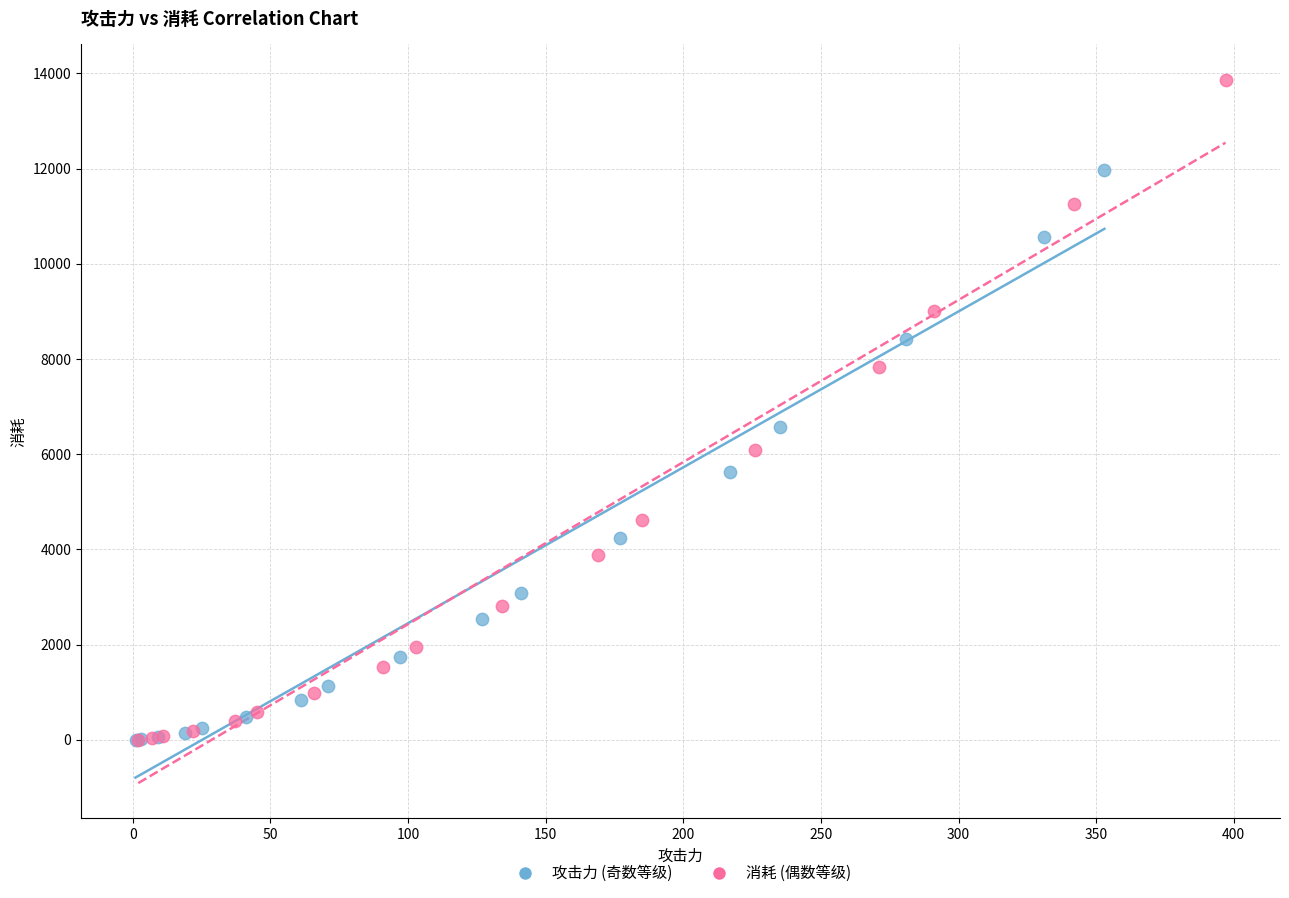

Which series reaches the maximum Y coordinate?

消耗 (偶数等级)